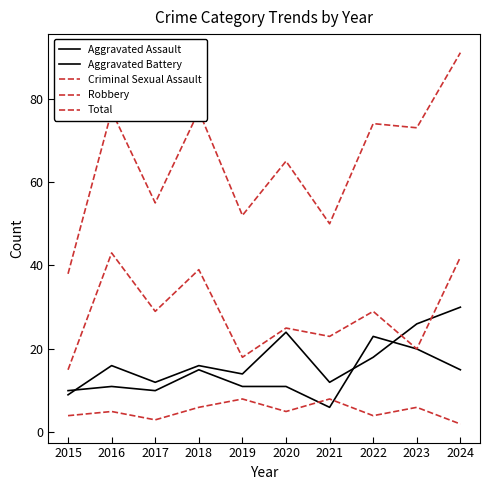

Does the chart have visible grid lines?

No